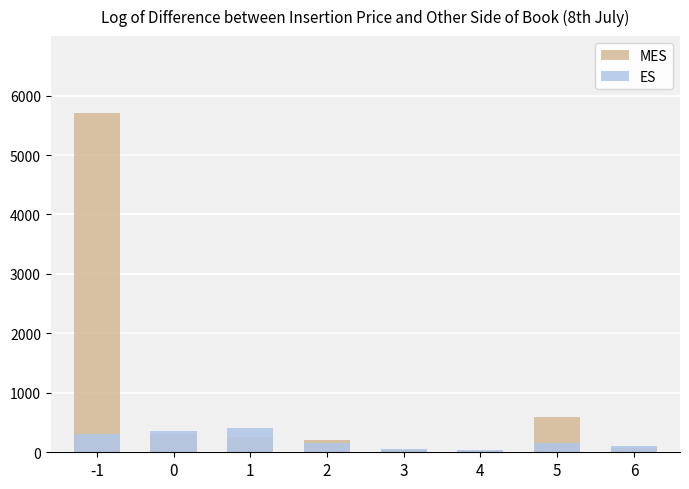

Between 3 and 4, which is larger?

3